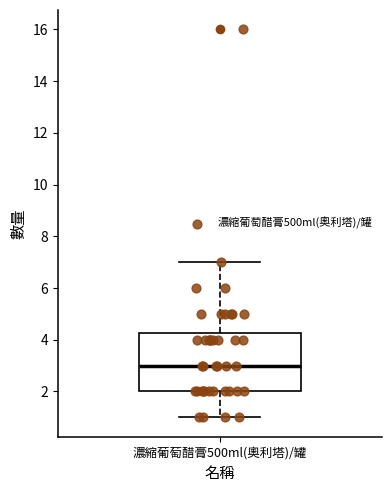

Transcribe this box plot: give where the median line is, the range the box spans, and where the two whiskers end, as read against the y-axis. The values are not printed on the chart, so give them approximately, as read against the axis.

median 3.0, box 2.0 to 4.2, whiskers 1.0 to 7.0